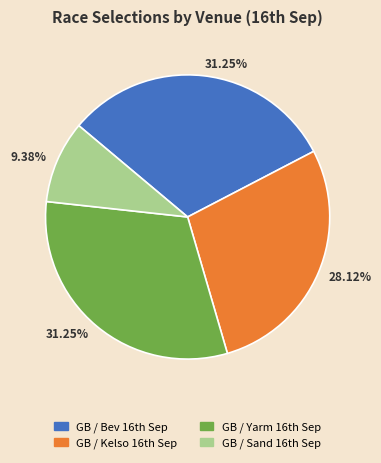

Count the number of slices in the pie.

4